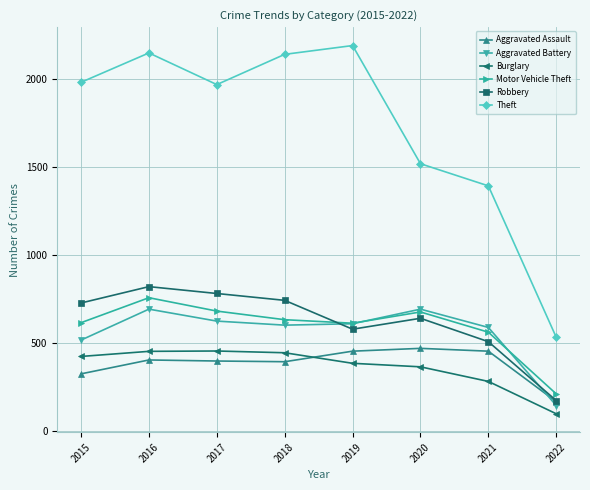

Which series has the largest total across all categories?

Theft